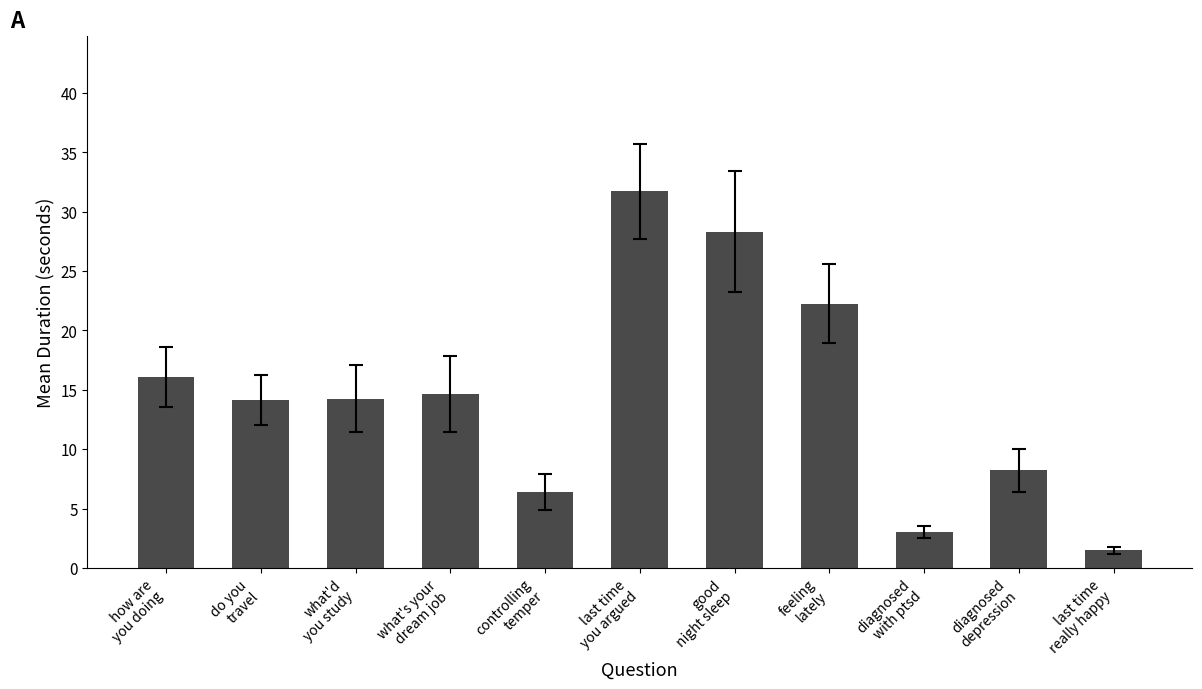

What is the minimum value shown in the chart?

1.5